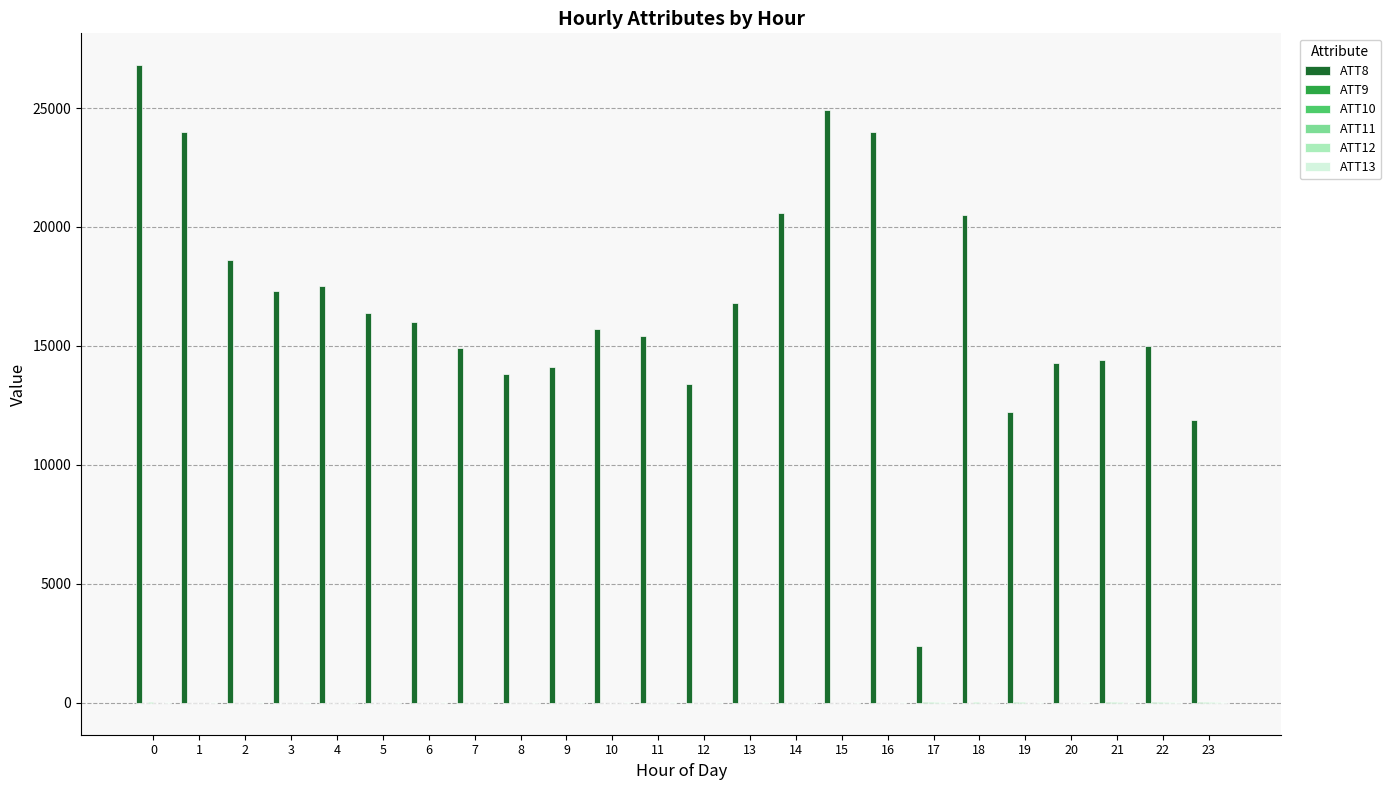

Which series has the largest total across all categories?

ATT8